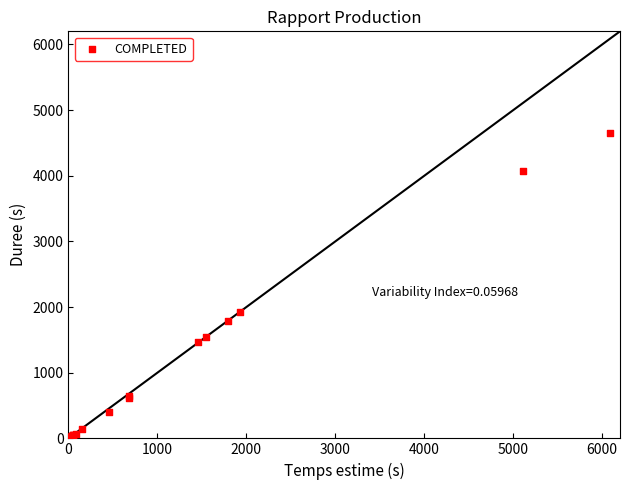

What Y value in the scatter plot is closest to 2325?

1930